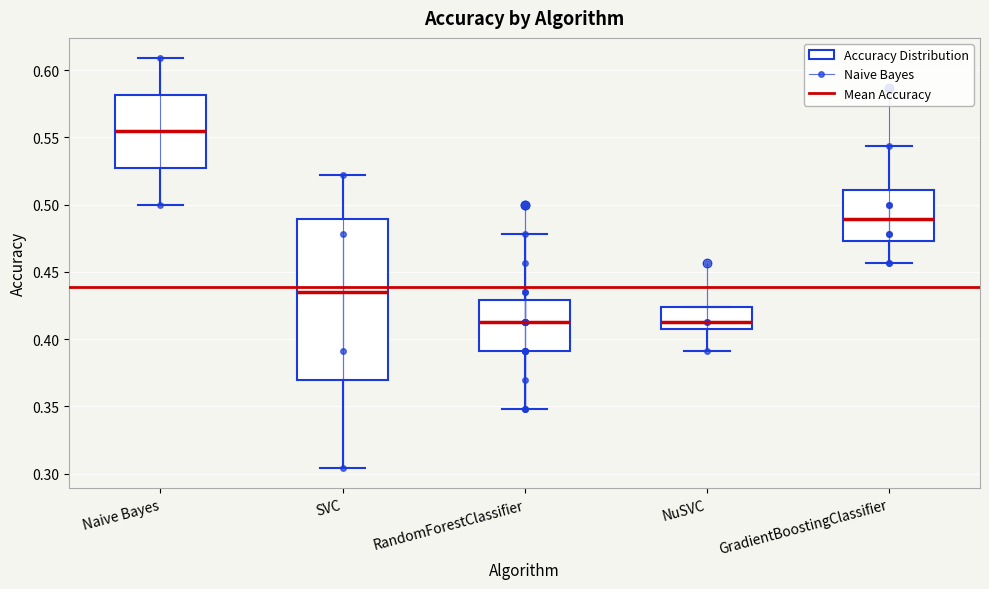

Comparing the boxes themselves (not the whiskers), which one is the tallest?

SVC